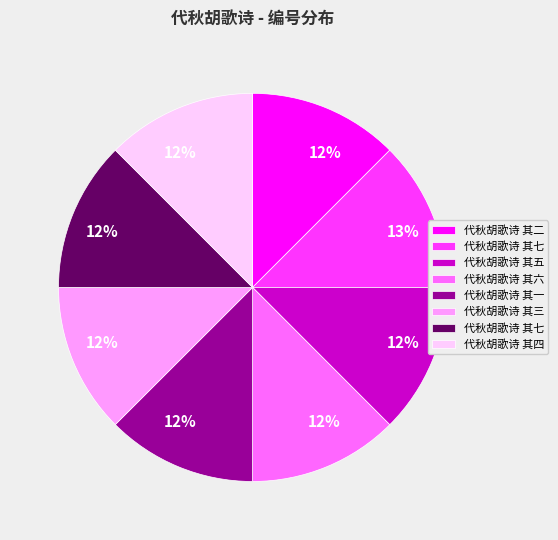

How many segments does this pie chart have?

8